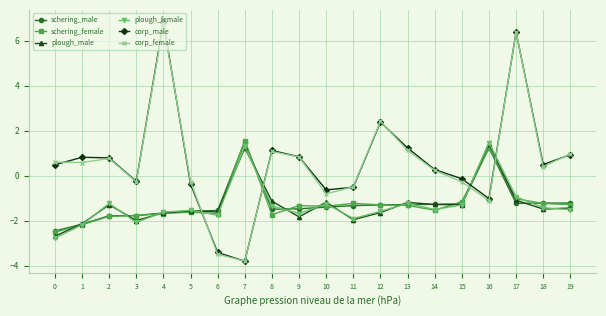

In corp_male, how many points are higher than both neighbors (excluding endpoints)?

5